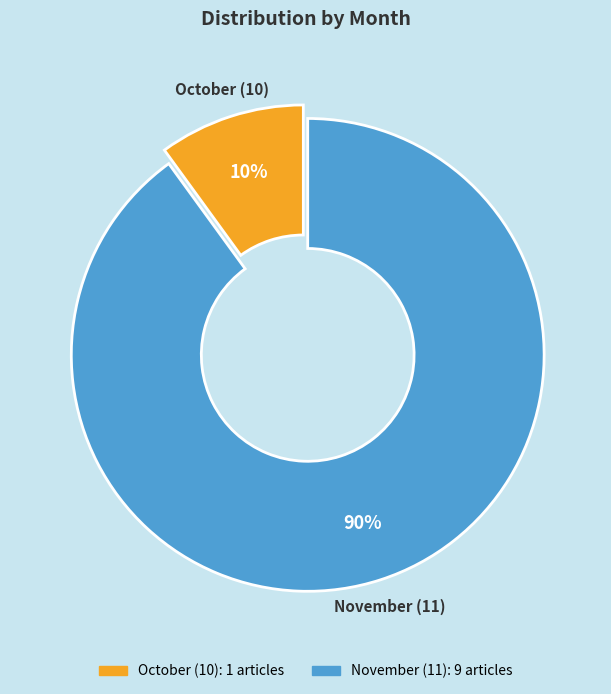

To the nearest percent, what is the difference between the largest and smallest slice percentages?

80%